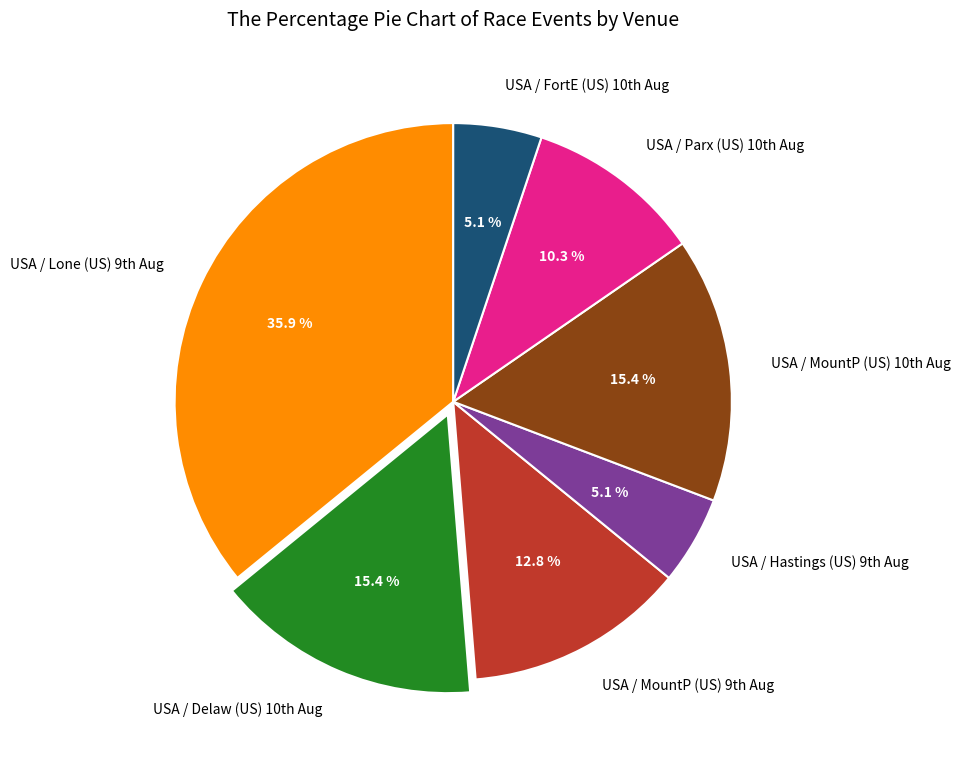

To the nearest percent, what is the difference between the largest and smallest slice percentages?

31%